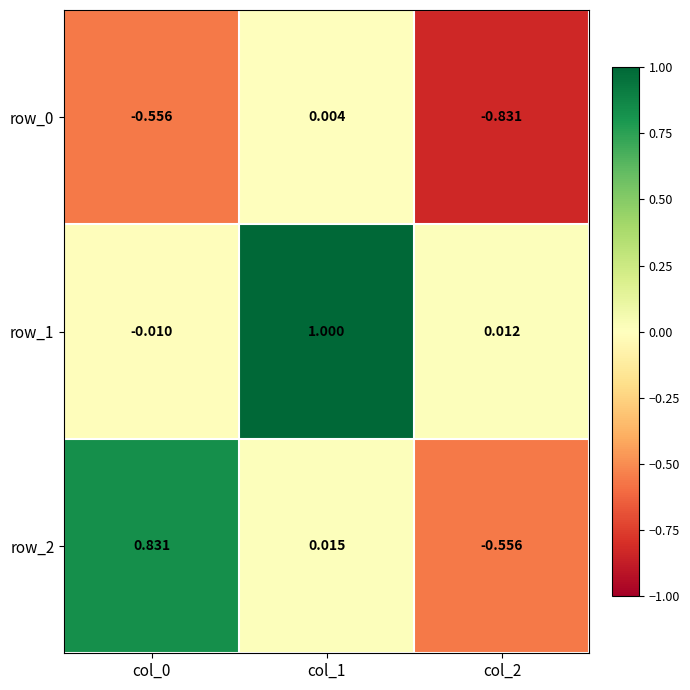

Rank the series at col_1 from highest to lowest value.

row_1, row_2, row_0